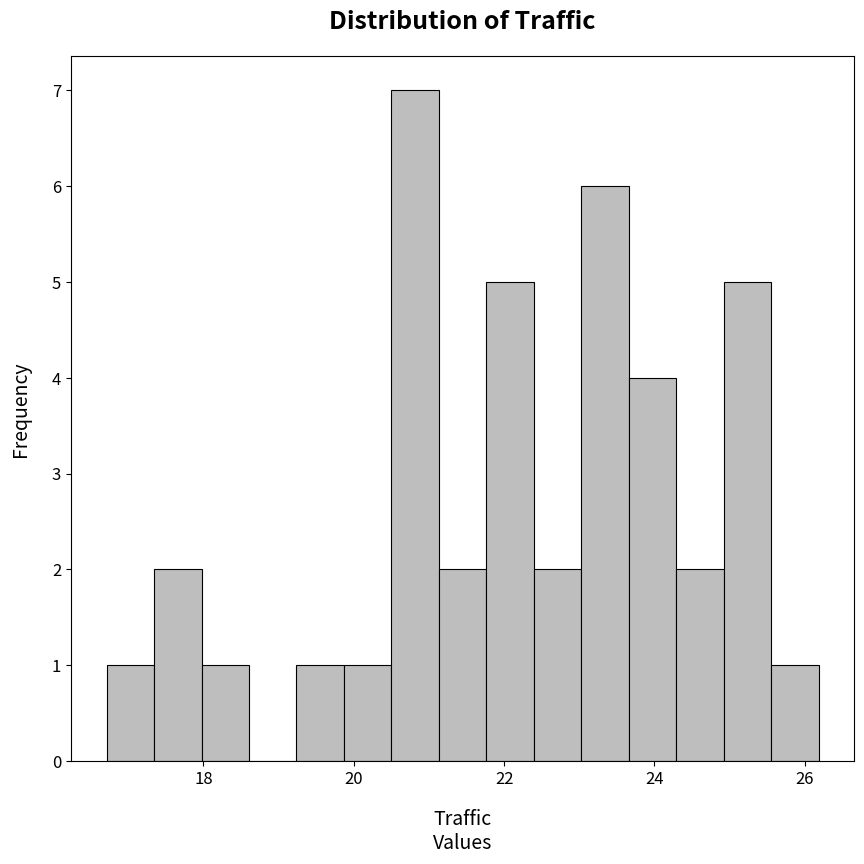

Read against the x-axis, roughly where is the centre of the tallest bar?

20.8